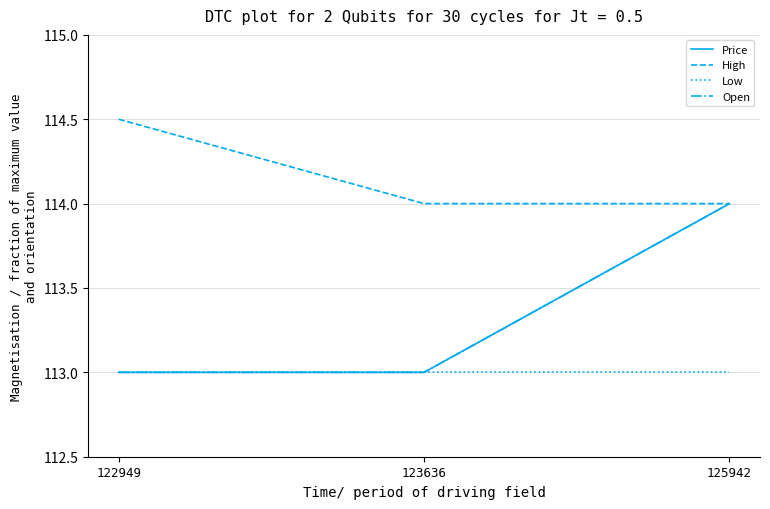

List the series in order of their peak value, highest first.

High, Price, Open, Low